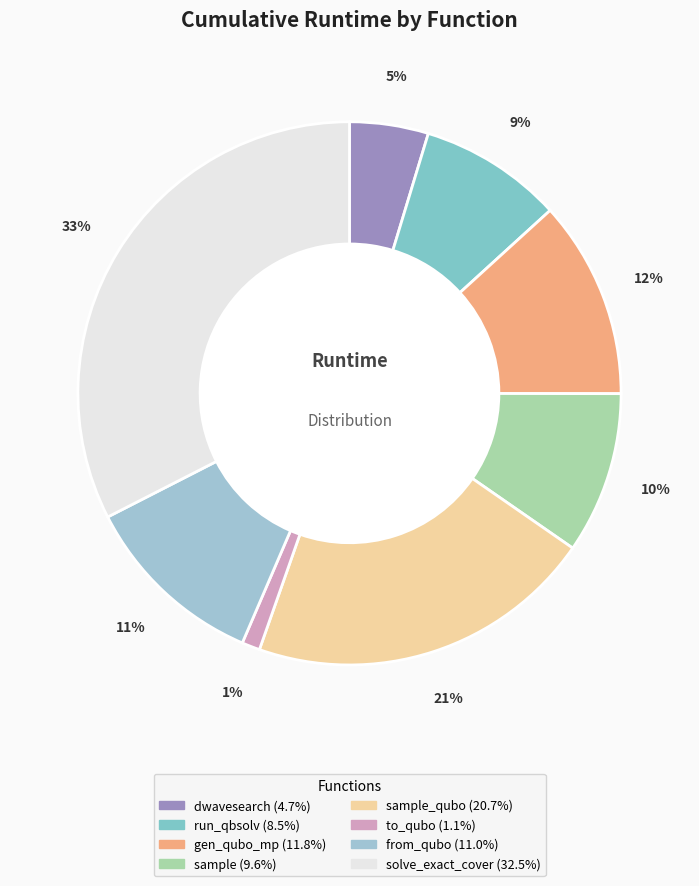

How many segments does this pie chart have?

8